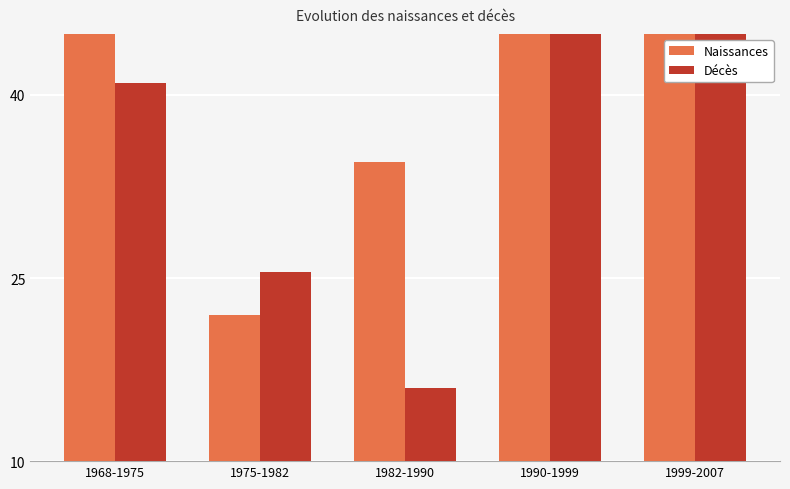

What is the total value across all series at 1975-1982?

47.5